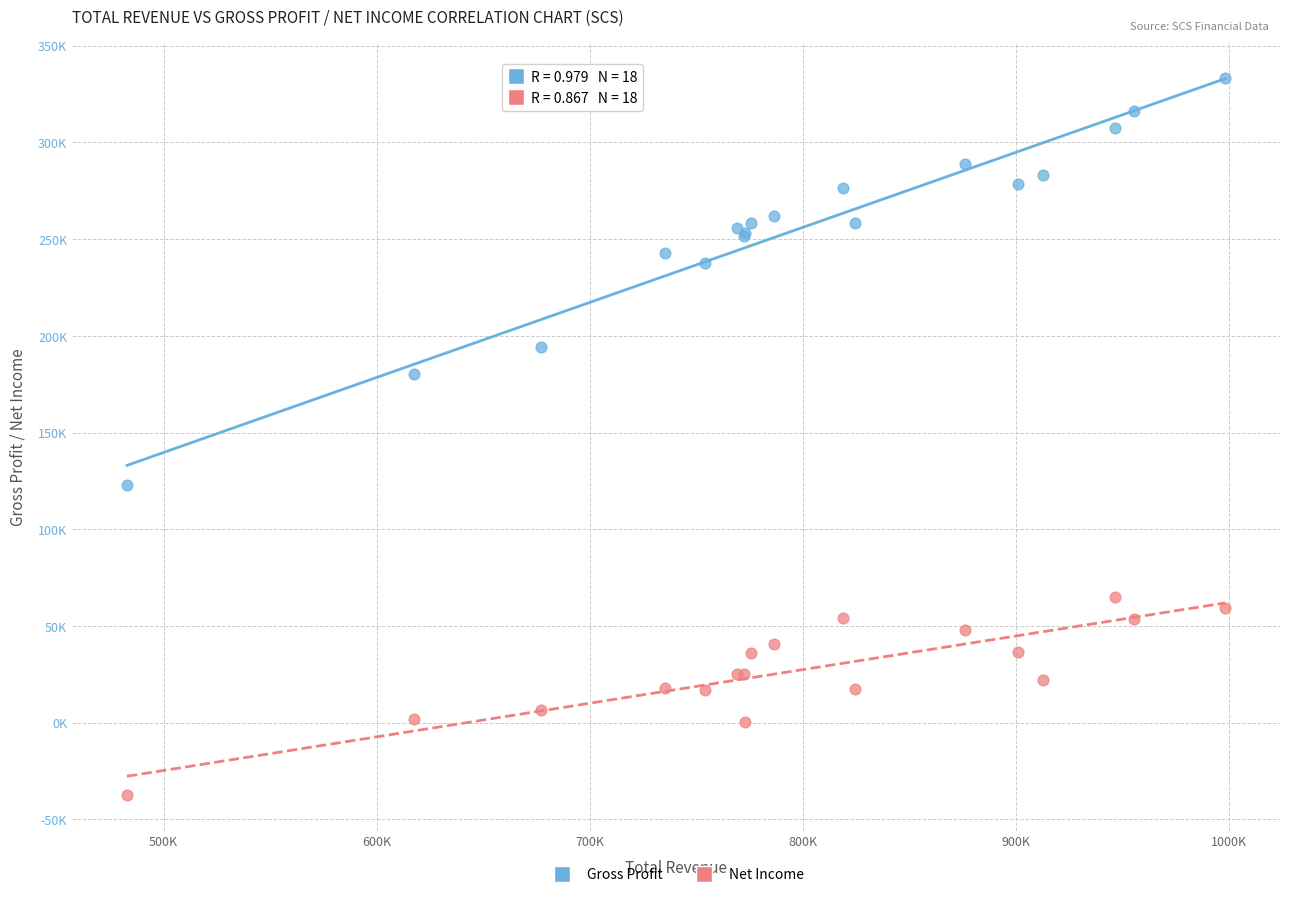

Which series contains the lowest Y value?

Net Income